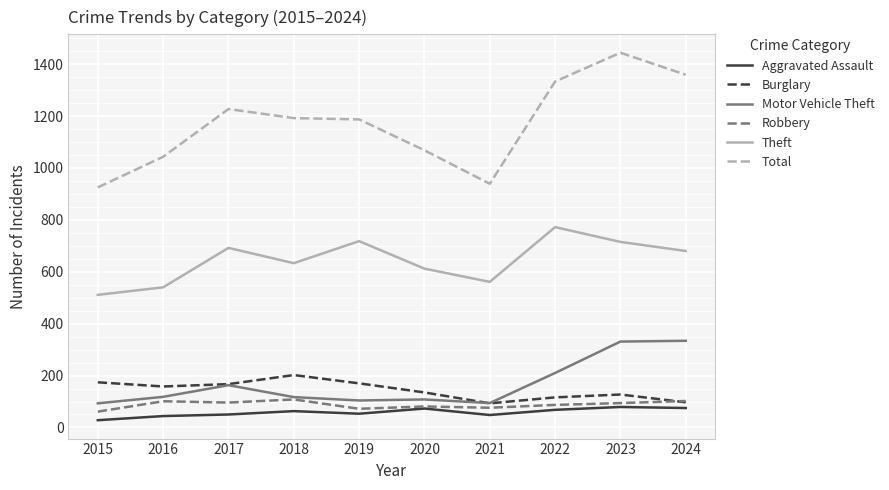

The Robbery series shows 61 at 2015. True or false?

True